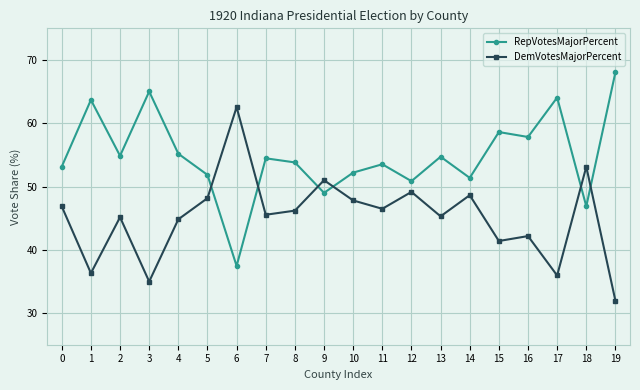

How many times do DemVotesMajorPercent and RepVotesMajorPercent cross each other?

6